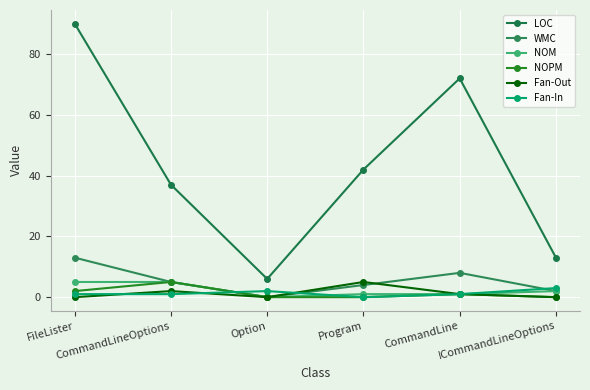

Where is the first local maximum for WMC?

CommandLine